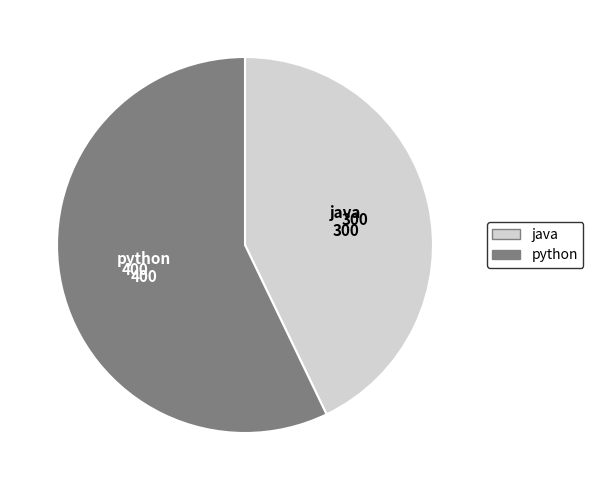

Is java the majority of the pie?

No